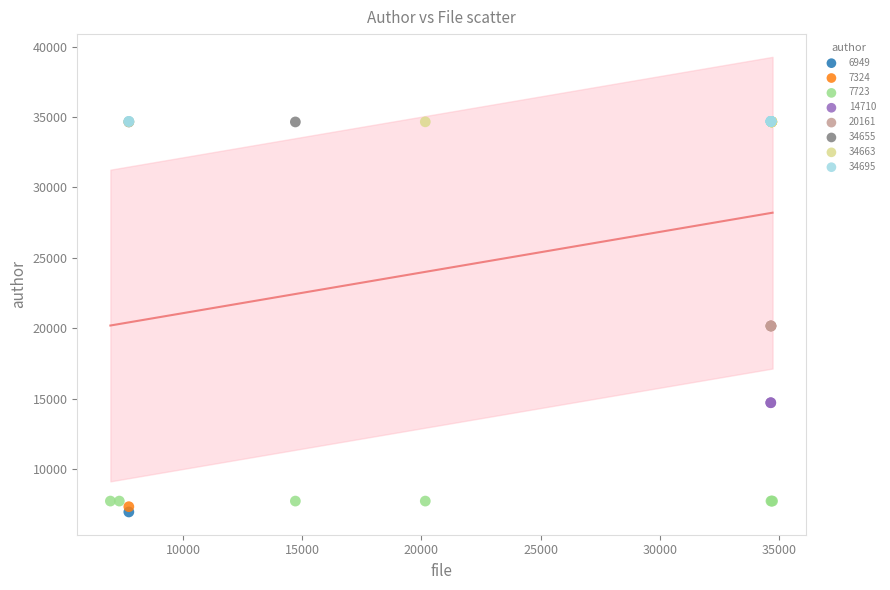

What are all the series names shown in the legend?

6949, 7324, 7723, 14710, 20161, 34655, 34663, 34695